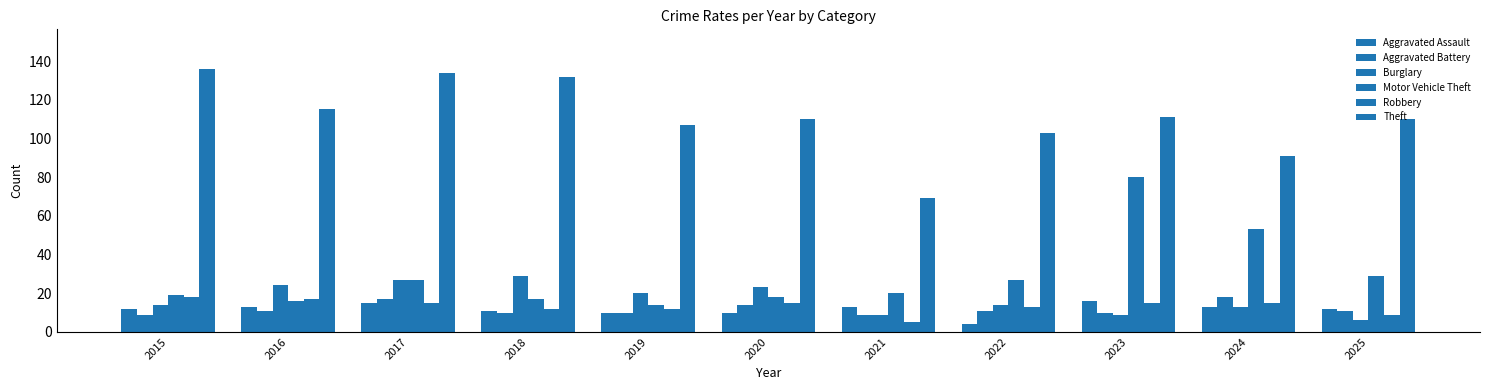

True or false: Burglary has a value of 6 at 2025.

True